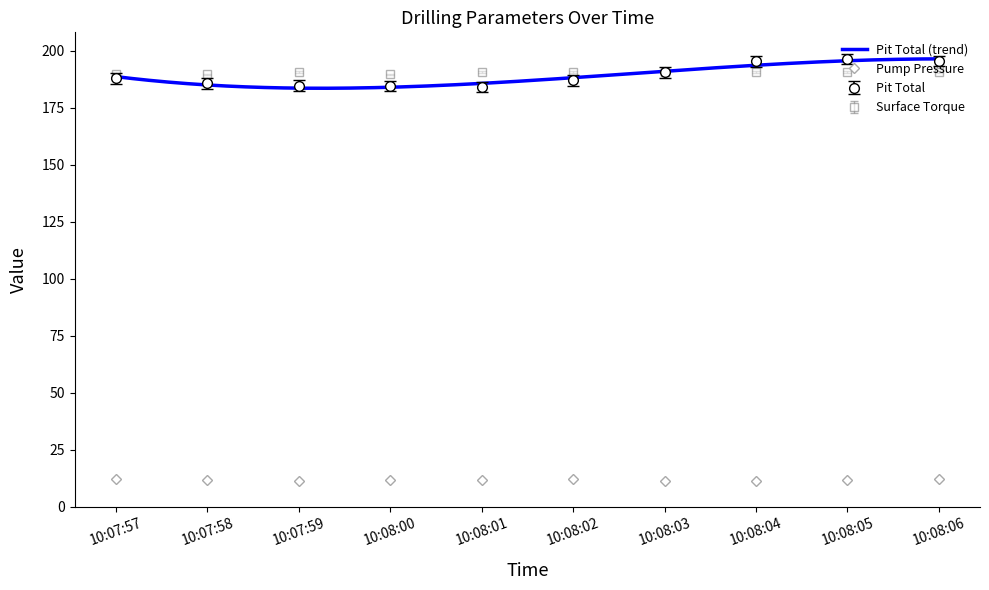

The value of Pump Pressure at 10:08:02 is 22.0. True or false?

False